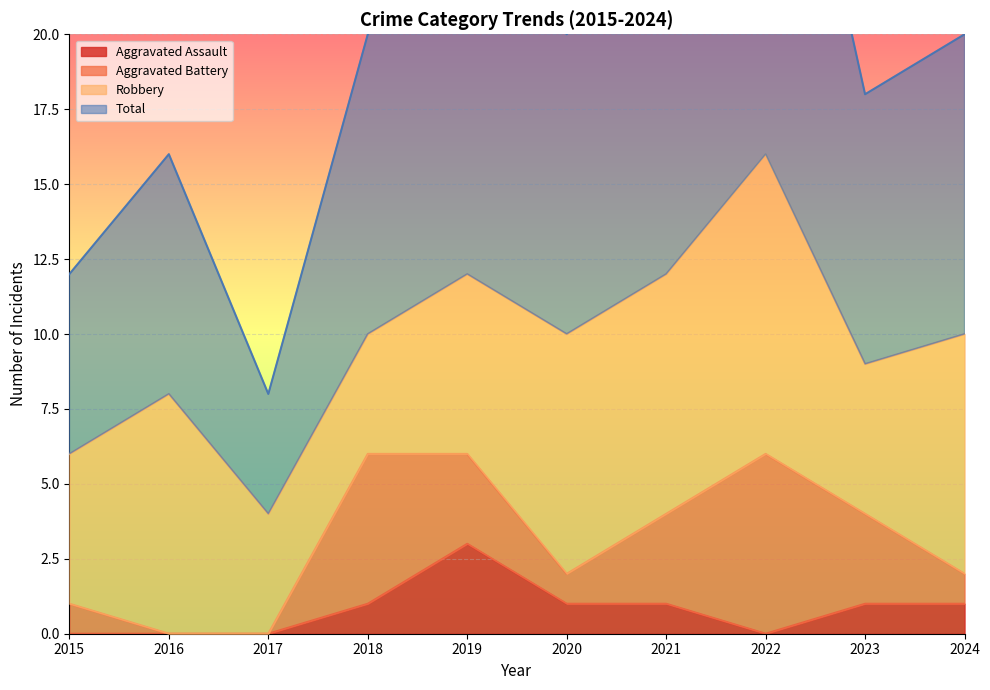

What is the sum of the Aggravated Assault values at 2018 and 2017?

1